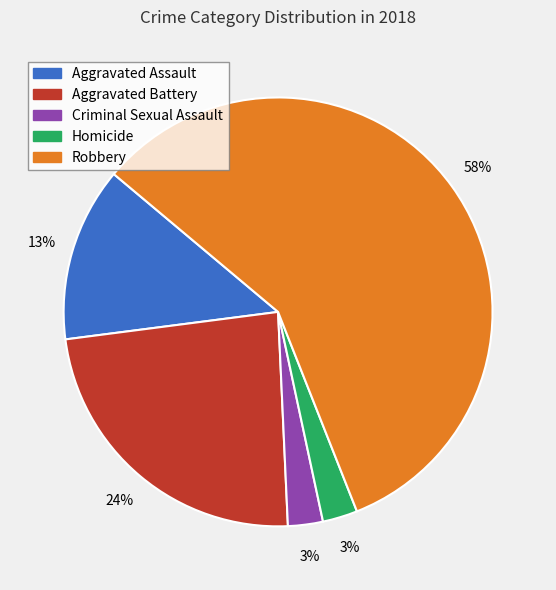

To the nearest percent, what portion does Homicide represent?

3%